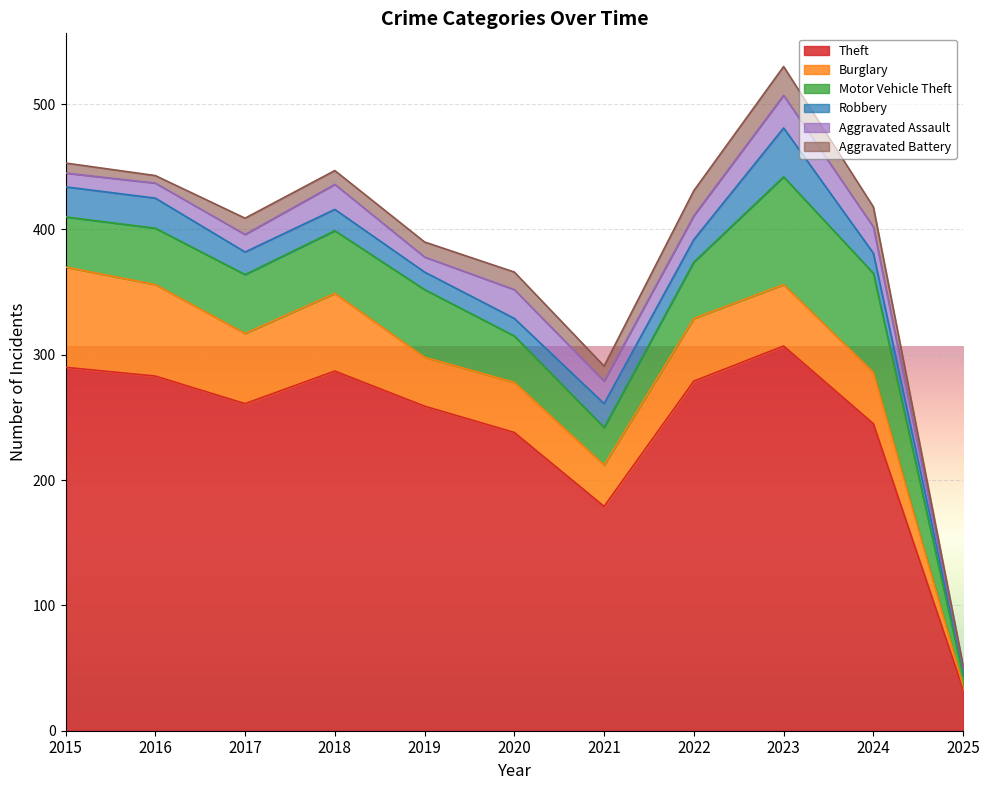

What is the difference between the second highest and second lowest values in the Aggravated Battery series?

14